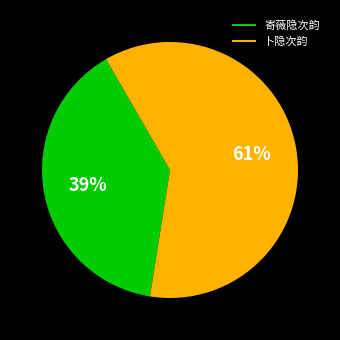

Rank the categories by value from lowest to highest.

寄薇隐次韵, 卜隐次韵